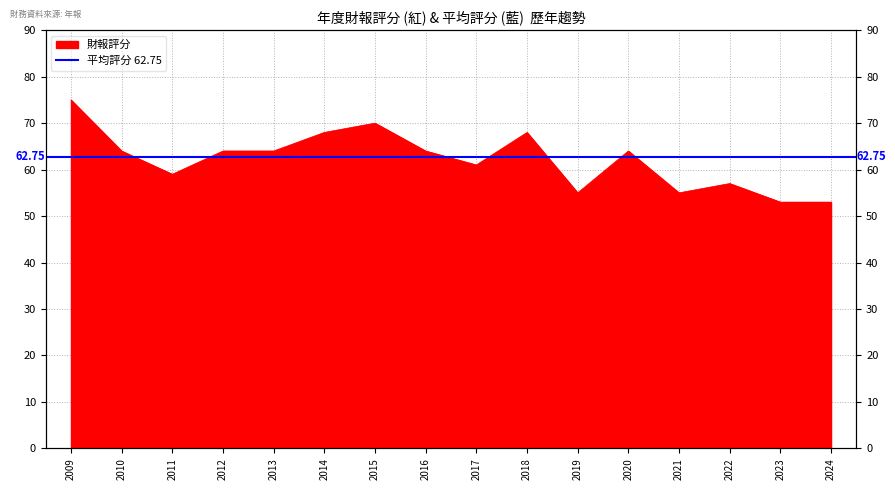

What is the change in value from 2011 to 2013?

+5